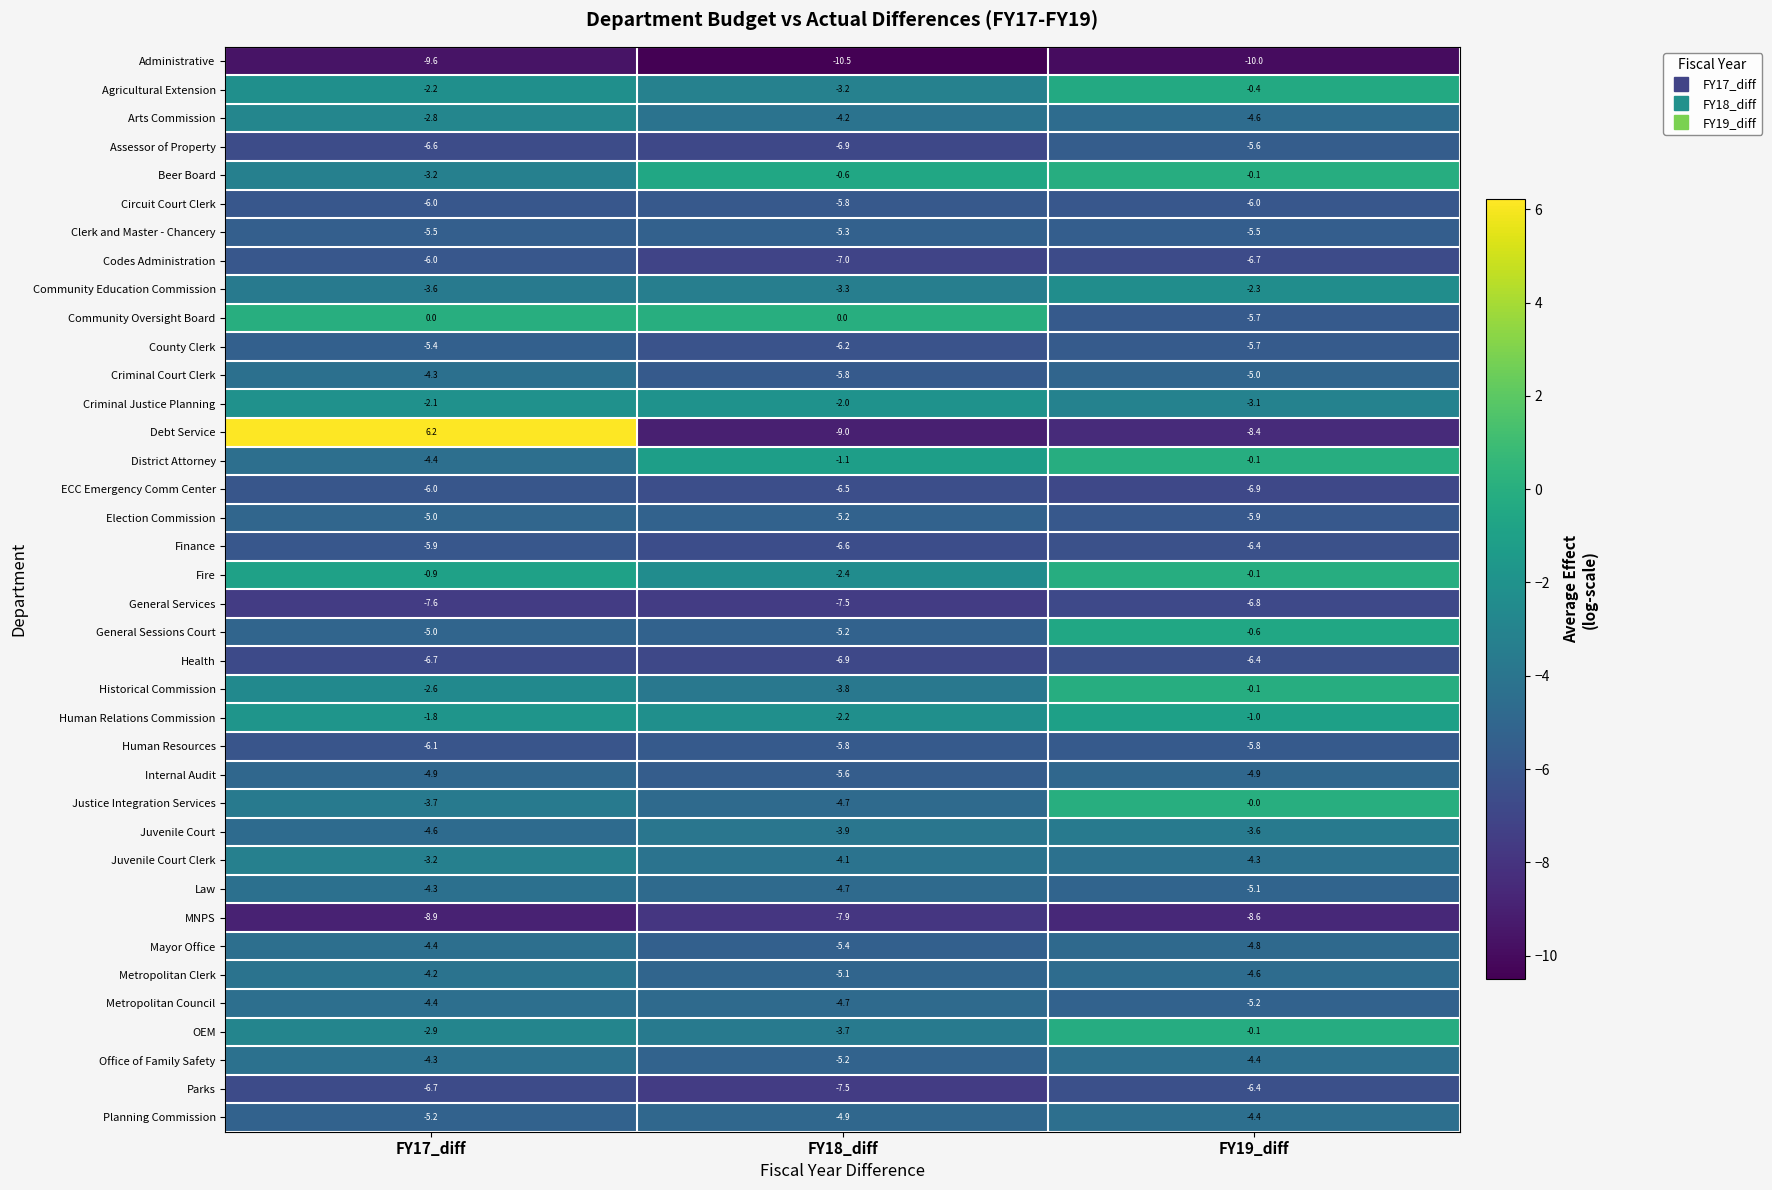

Which series has the widest spread of values?

Debt Service